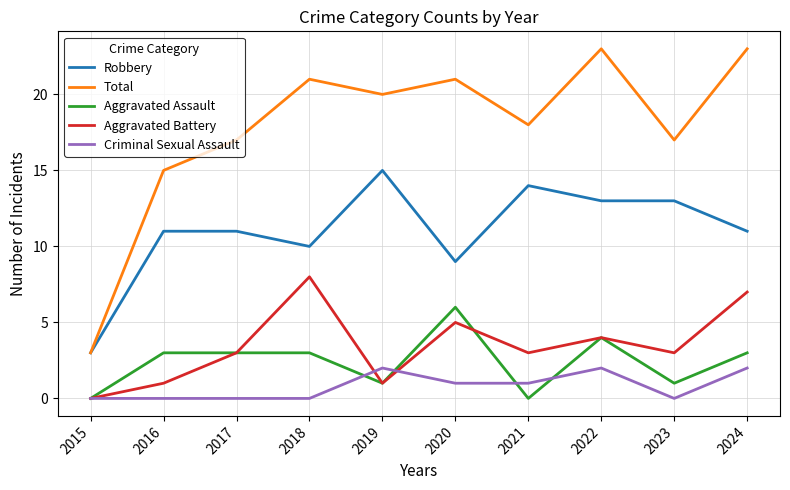

At 2018, list the series in order from largest to smallest.

Total, Robbery, Aggravated Battery, Aggravated Assault, Criminal Sexual Assault